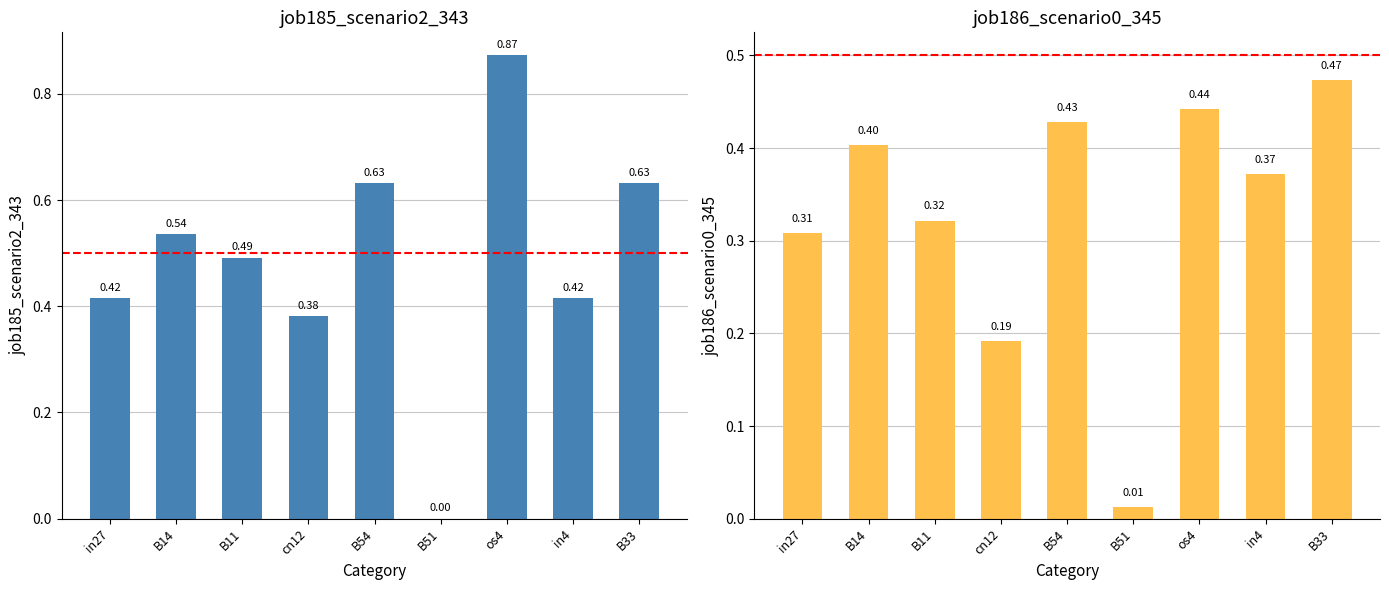

The job185_scenario2_343 series shows 0.2 at B33. True or false?

False